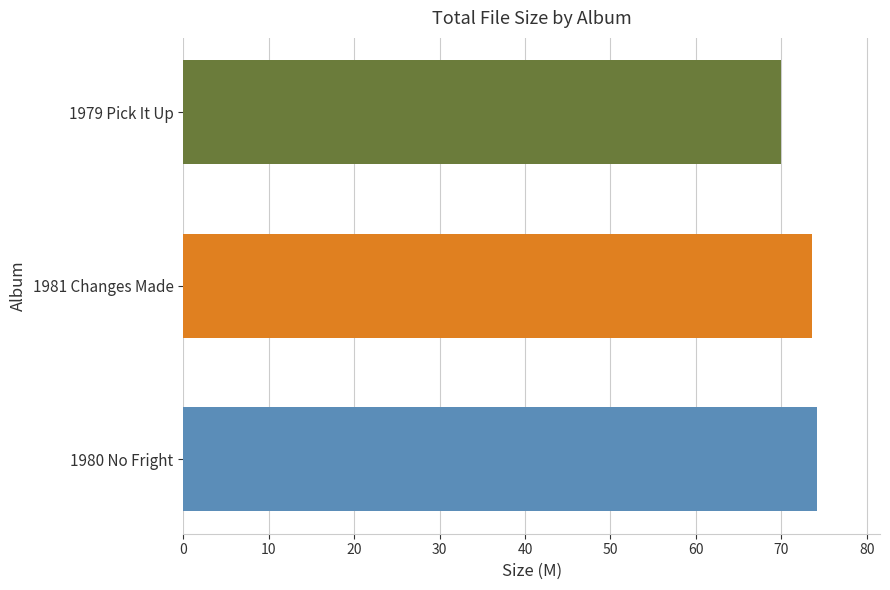

Which has a higher value, 1979 Pick It Up or 1980 No Fright?

1980 No Fright